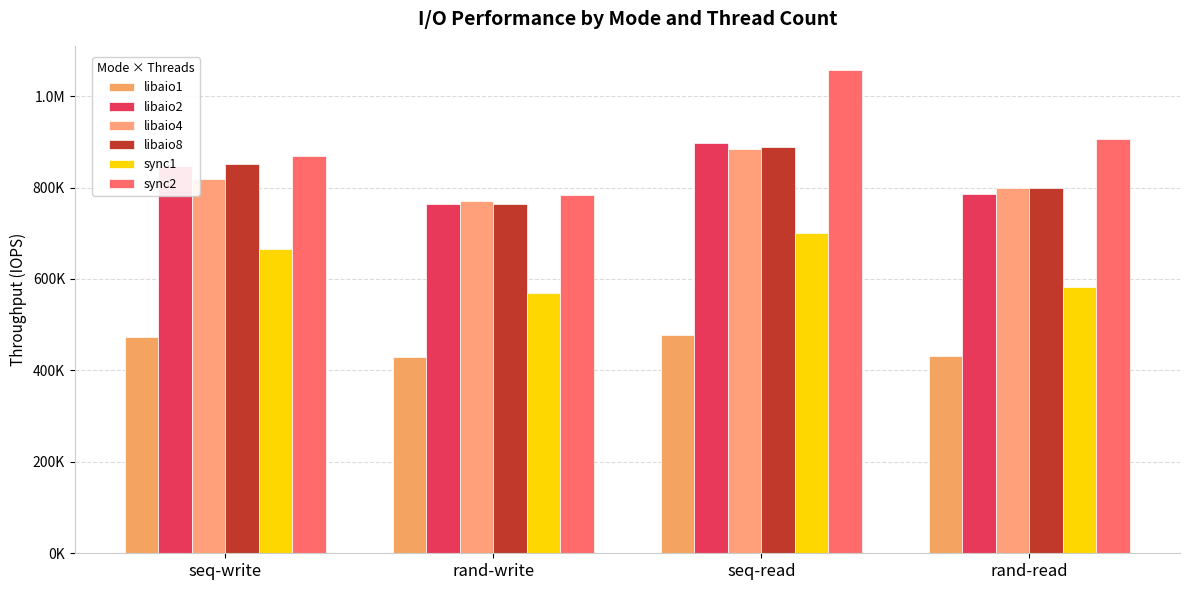

Are the bars horizontal?

No